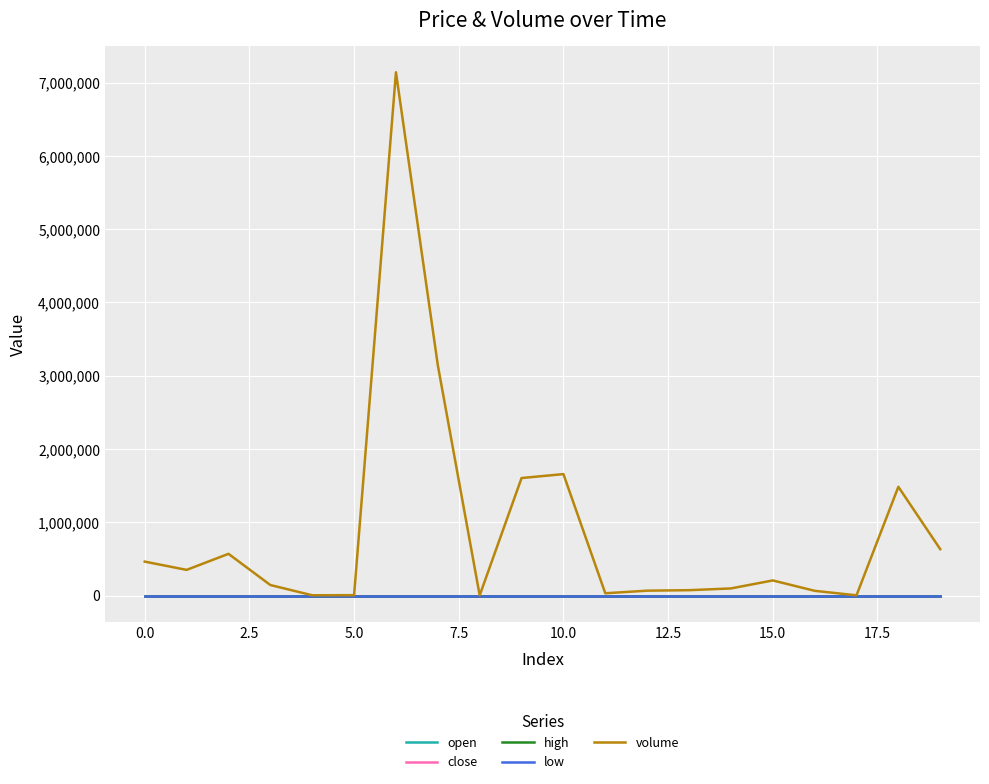

True or false: volume has more than 0 points higher than both neighbors.

True